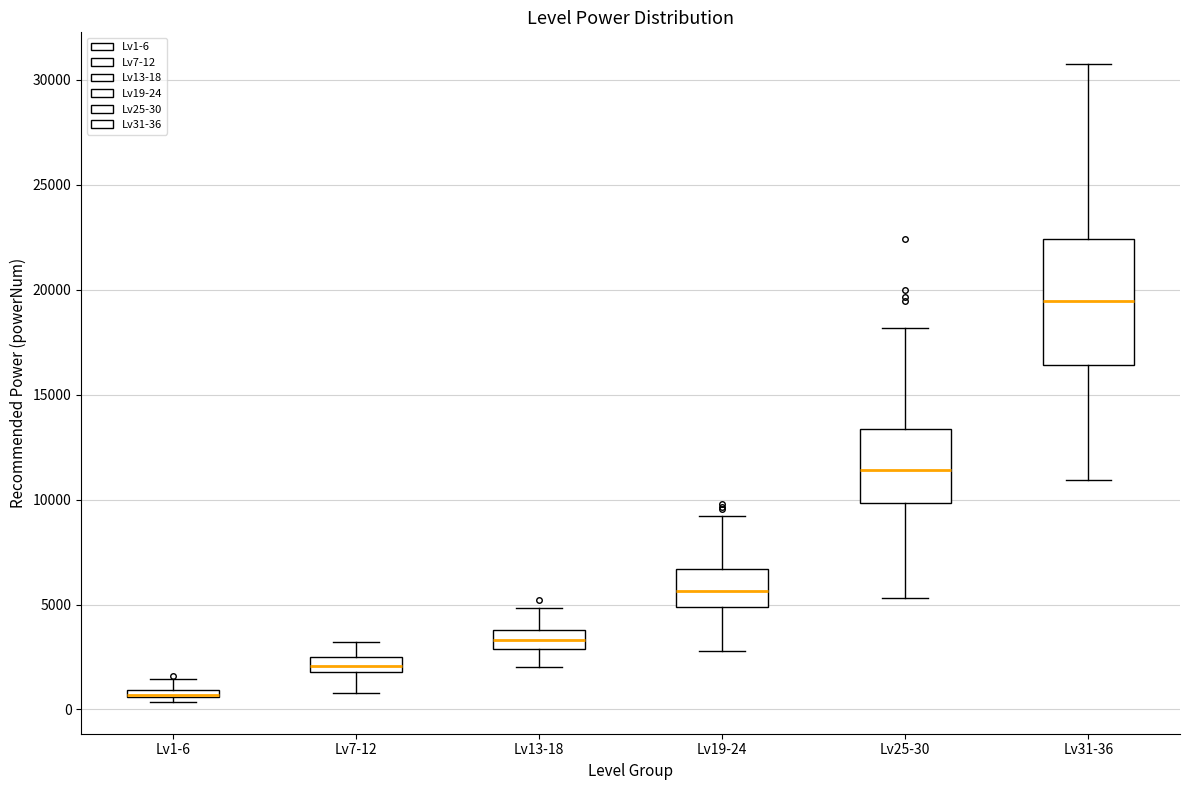

Where is the lower edge of the box for Lv25-30 on the y-axis? The values are not printed on the chart, so give them approximately, as read against the axis.

10000